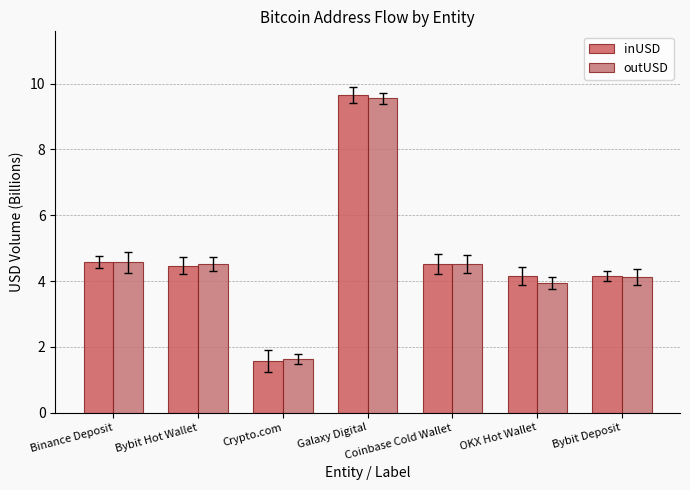

At how many categories does at least one series exceed 5?

1